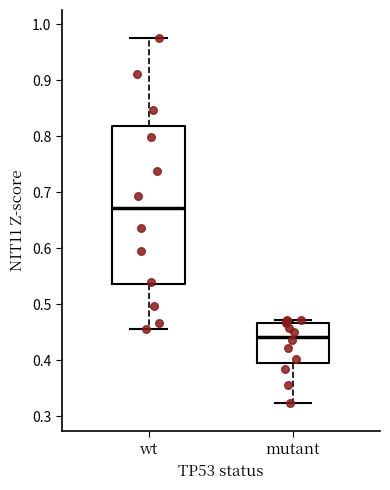

Which box has the lowest median line?

mutant